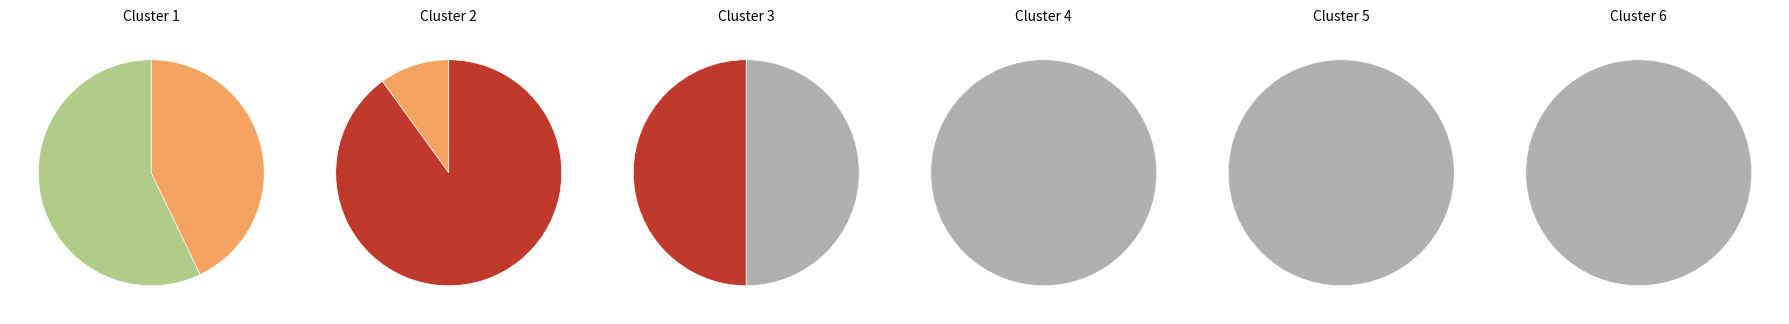

Is the sum of 2 and 3 greater than half?

No